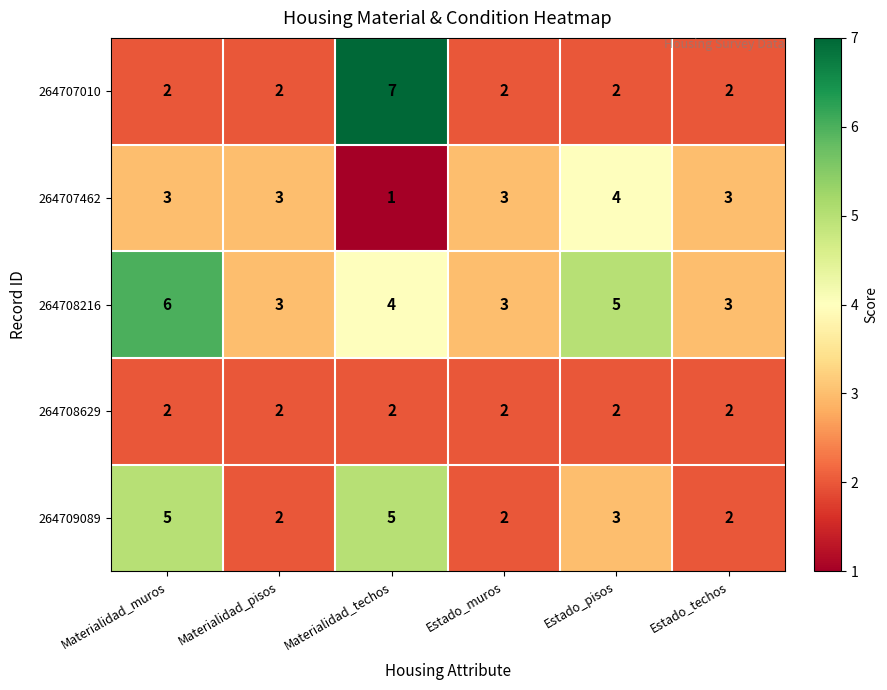

What is the smallest value displayed?

1